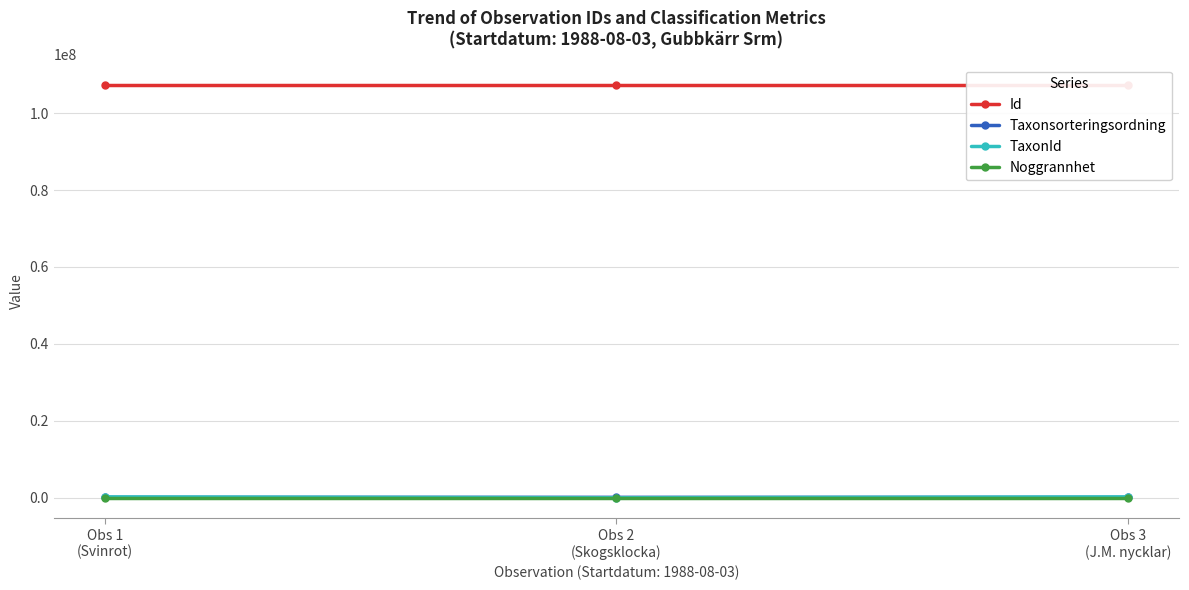

What are all the series names shown in the legend?

Id, Taxonsorteringsordning, TaxonId, Noggrannhet